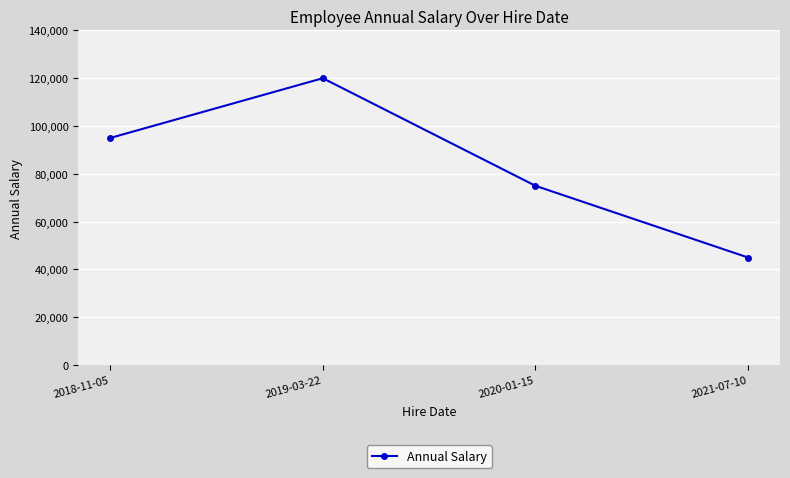

How many values are below 95000?

2